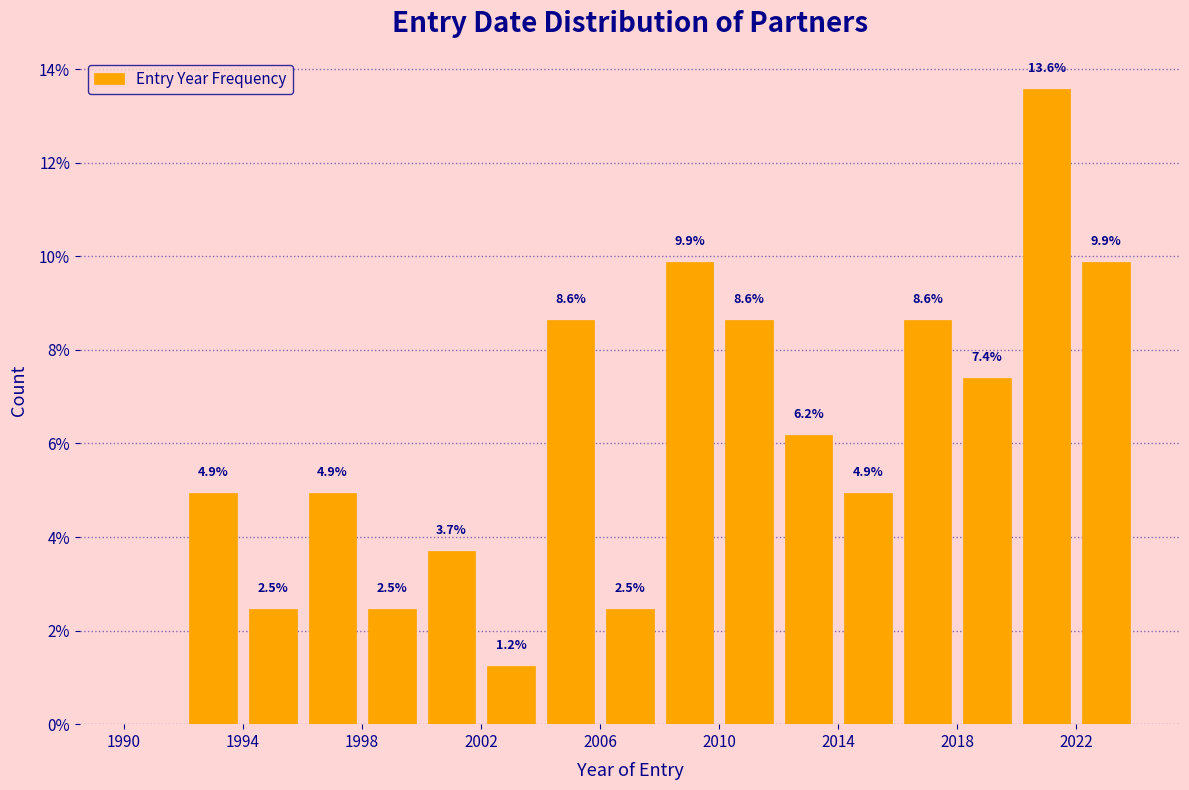

Over which range of the x-axis is the bar tallest?

2020 to 2022